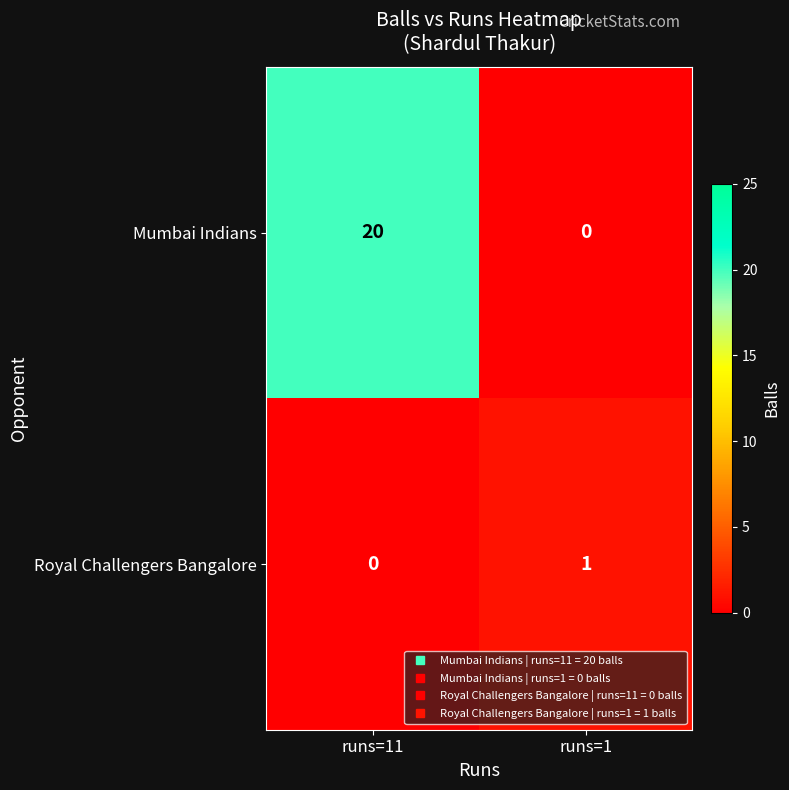

At how many categories does at least one series exceed 3?

1